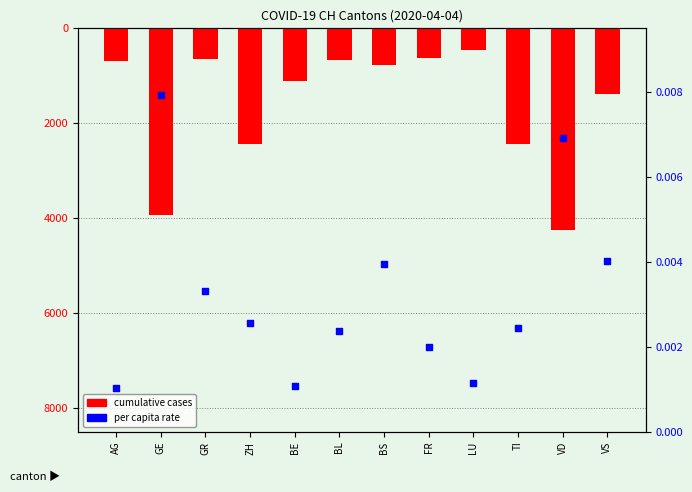

Which series contains the highest Y value?

per capita rate